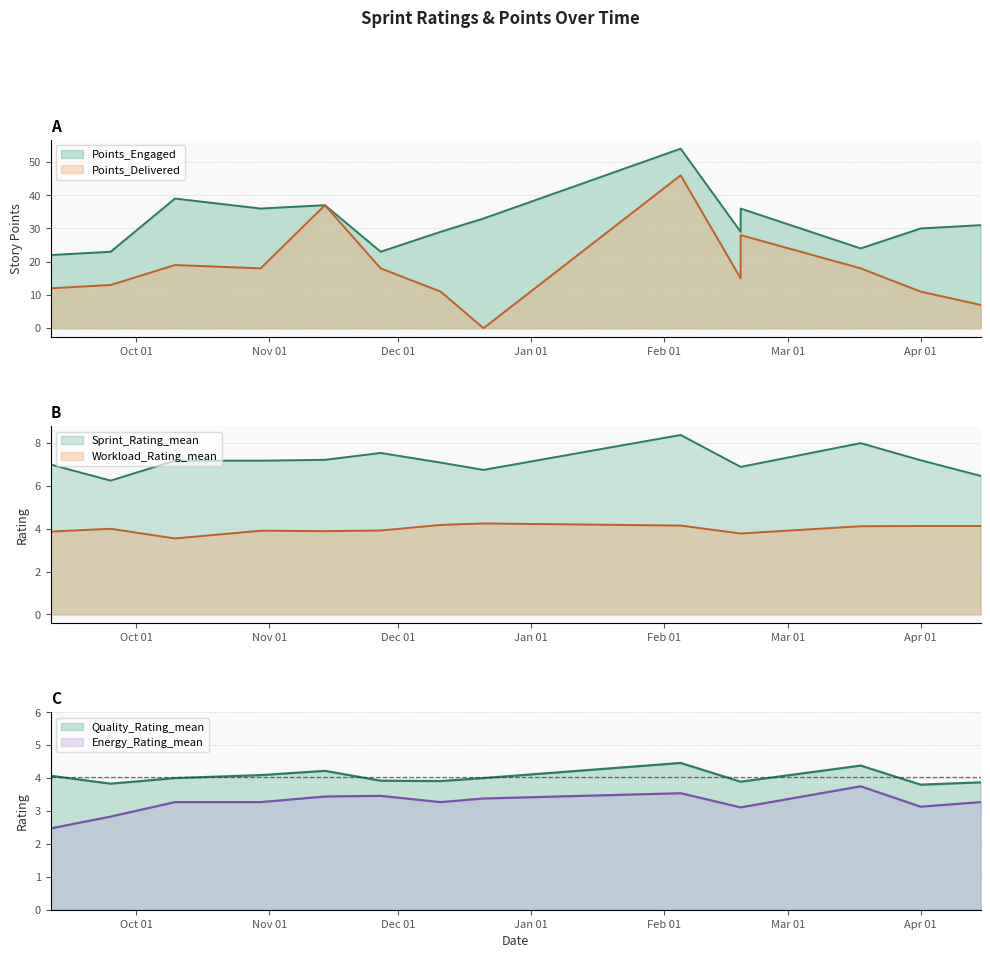

Reading left to right, list all the values displayed in this chart.

Quality_Rating_mean: 4.1	3.8	4.0	4.1	4.2	3.9	3.9	4.0	4.5	3.9	3.9	4.4	3.8	3.9
Energy_Rating_mean: 2.5	2.8	3.3	3.3	3.4	3.5	3.3	3.4	3.5	3.1	3.1	3.8	3.1	3.3
Workload_Rating_mean: 3.9	4.0	3.5	3.9	3.9	3.9	4.2	4.2	4.2	3.8	3.8	4.1	4.1	4.1
Sprint_Rating_mean: 7.0	6.2	7.2	7.2	7.2	7.5	7.1	6.8	8.4	6.9	6.9	8.0	7.2	6.5
Points_Engaged: 22.0	23.0	39.0	36.0	37.0	23.0	29.0	33.0	54.0	29.0	36.0	24.0	30.0	31.0
Points_Delivered: 12.0	13.0	19.0	18.0	37.0	18.0	11.0	0.0	46.0	15.0	28.0	18.0	11.0	7.0